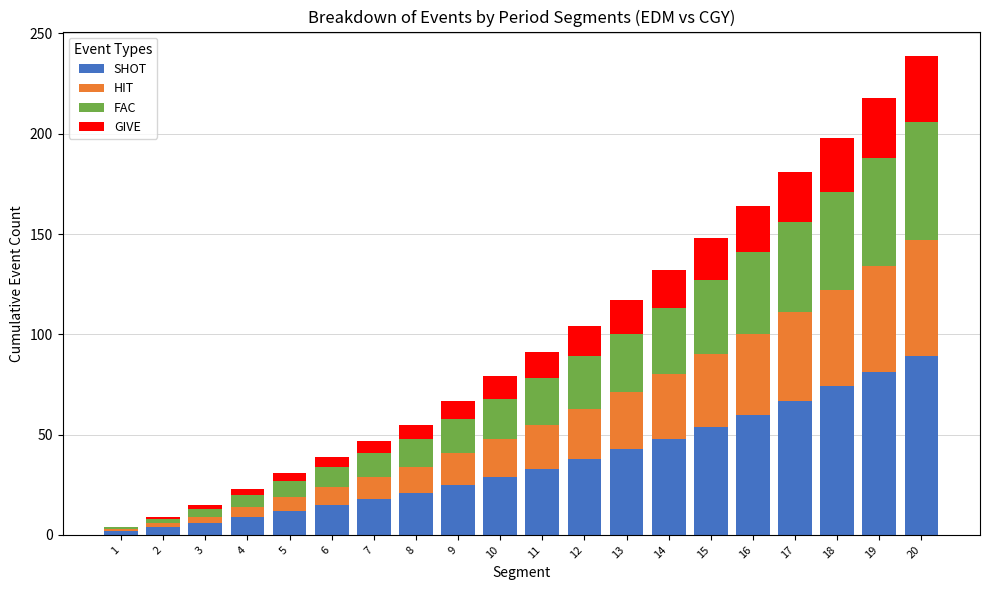

True or false: SHOT has a value of 74 at 18.

True